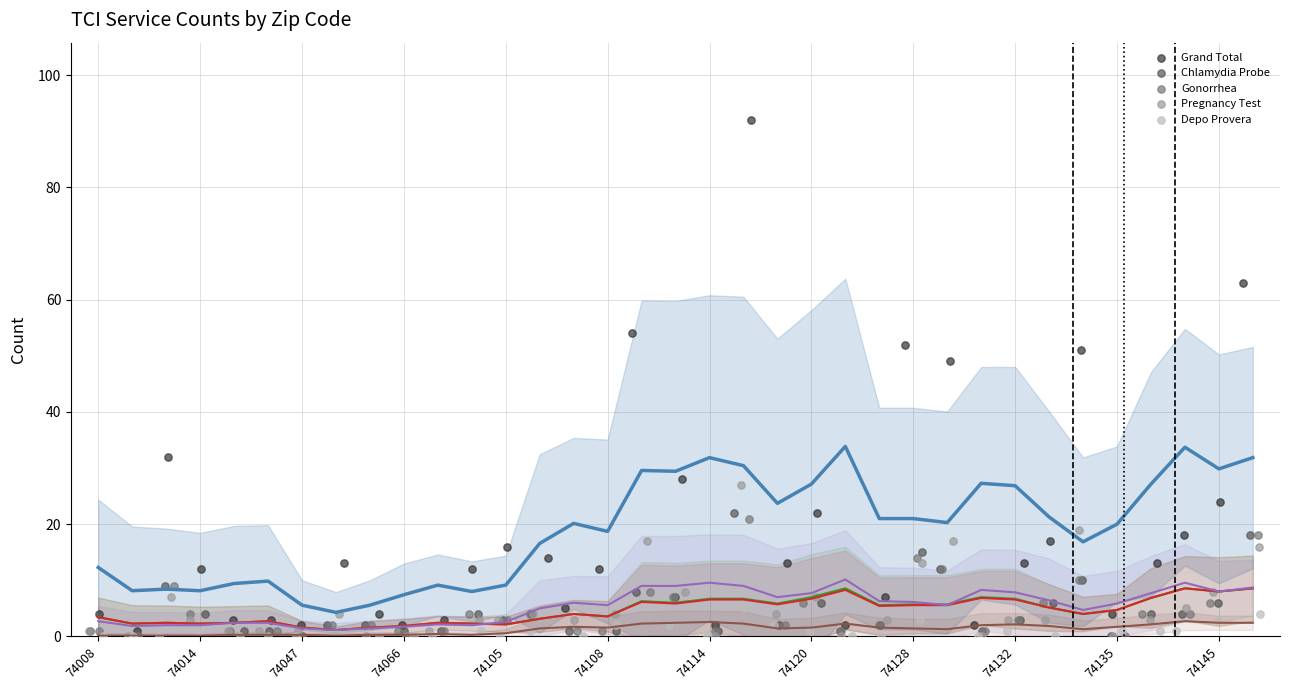

Which series reaches the maximum Y coordinate?

Grand Total